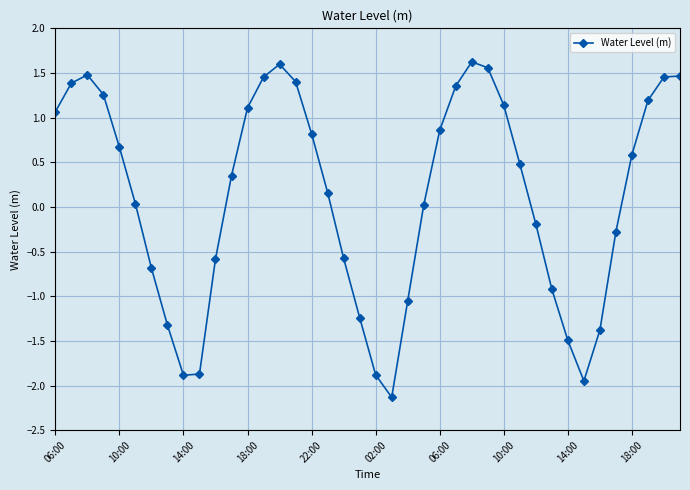

What is the minimum value shown in the chart?

-2.1